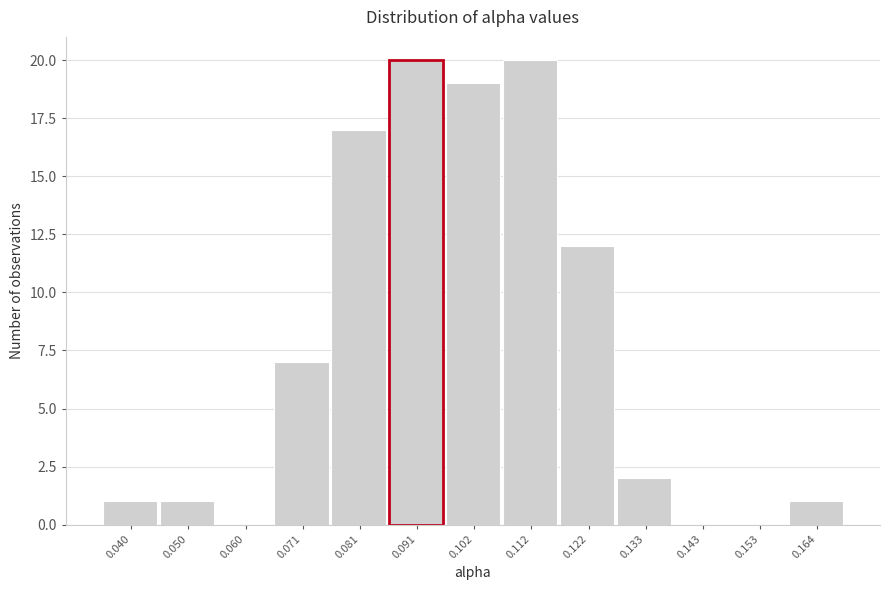

What is the height of the bar covering 0.096 to 0.106 on the x-axis? Neither the bar edges nor the heights are printed on the chart, so give them approximately, as read against the axes.

19